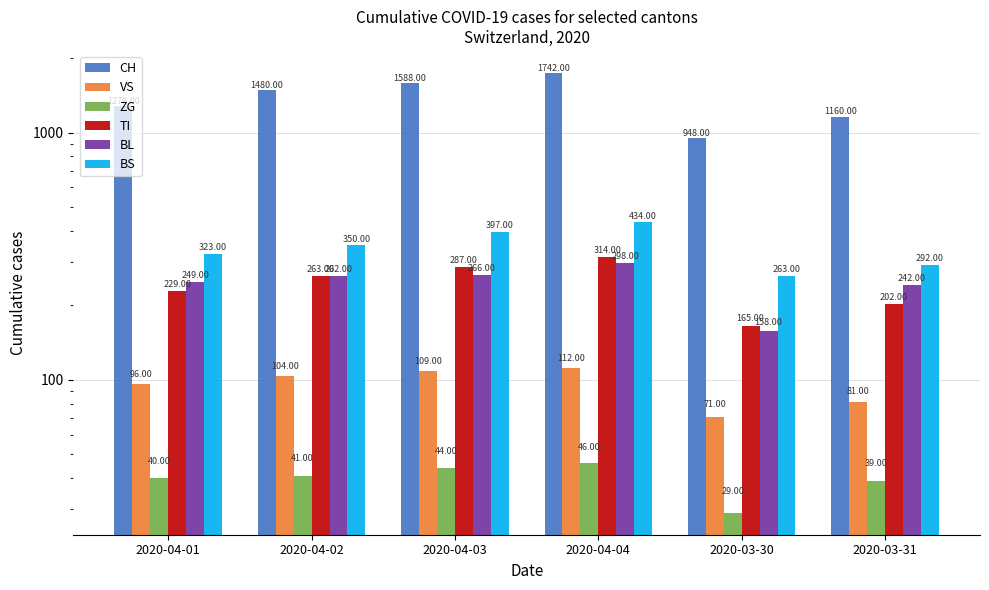

At which label is VS closest to 91?

2020-04-01